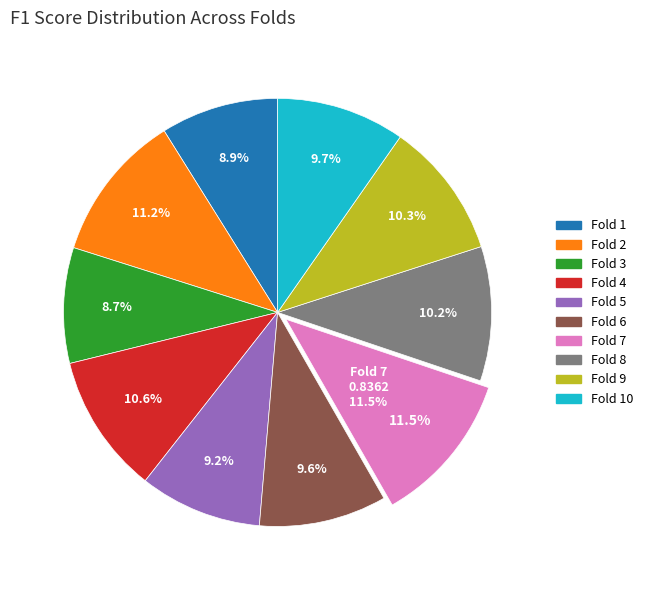

To the nearest percent, what is the average slice percentage?

10%